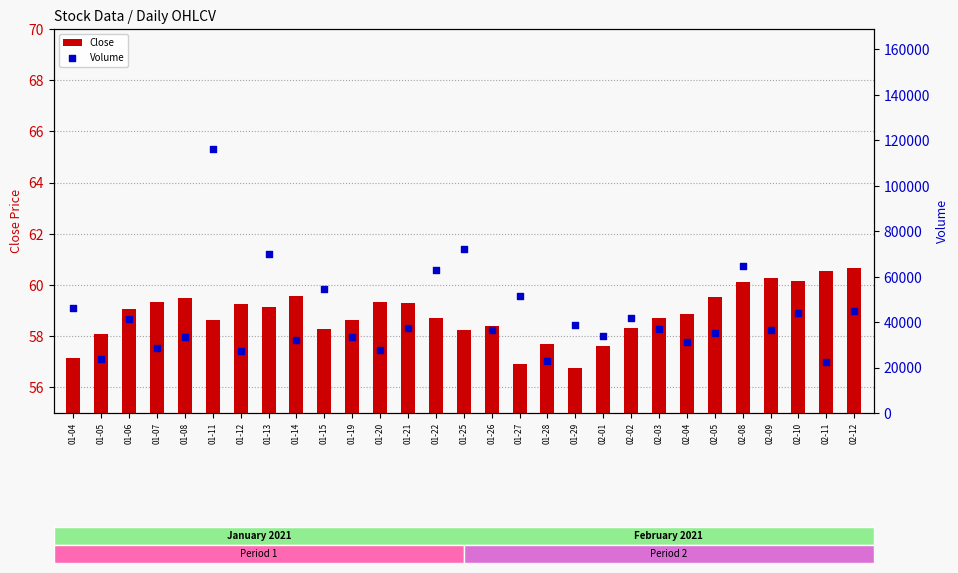

Which series reaches the minimum Y coordinate?

Close